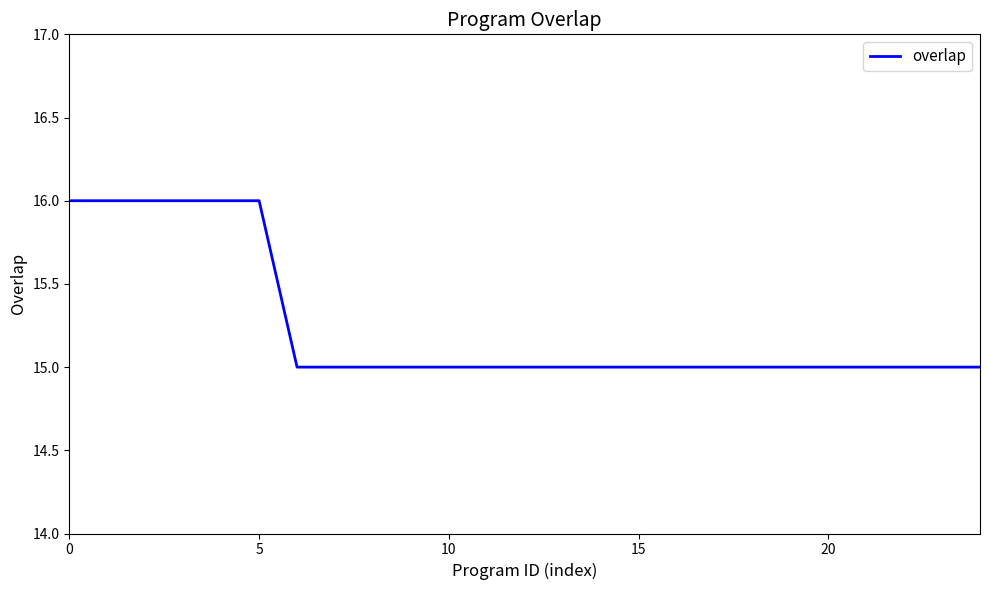

What is the minimum value shown in the chart?

15